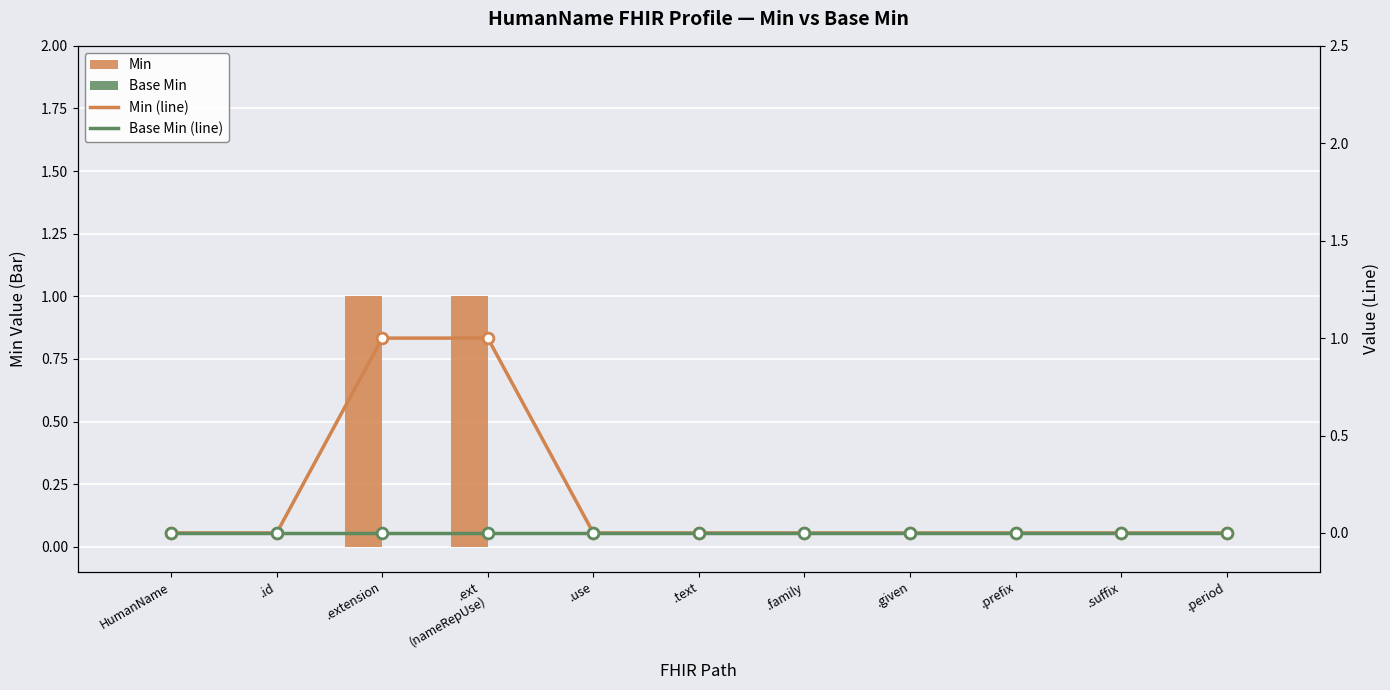

Which series contains the lowest Y value?

Min